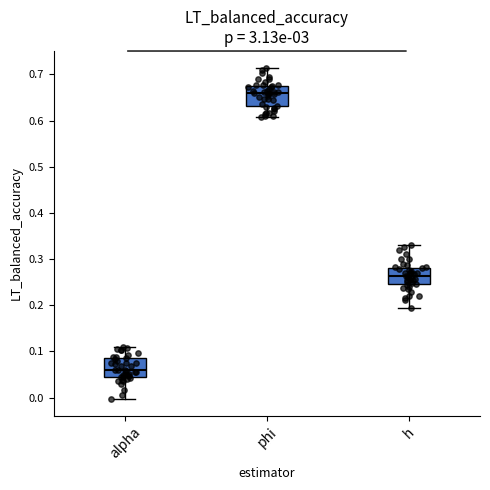

Reading left to right, read every box against the y-axis: the position of its median line, the range the box covers, and the ends of its whiskers. The values are not printed on the chart, so give them approximately, as read against the axis.

alpha: median 0.06, box 0.04 to 0.08, whiskers 0.00 to 0.11
phi: median 0.66, box 0.63 to 0.67, whiskers 0.61 to 0.72
h: median 0.26, box 0.25 to 0.28, whiskers 0.19 to 0.33